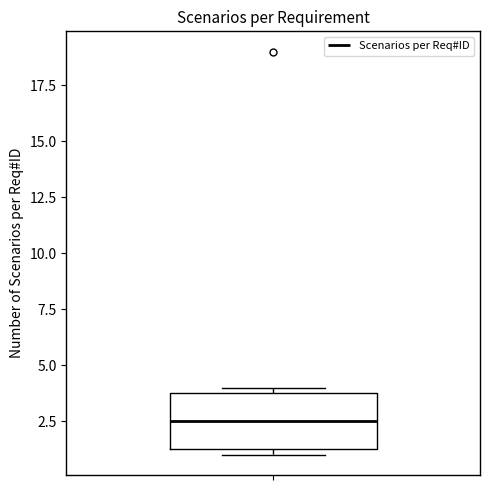

Transcribe this box plot: give where the median line is, the range the box spans, and where the two whiskers end, as read against the y-axis. The values are not printed on the chart, so give them approximately, as read against the axis.

median 2.5, box 1.5 to 4.0, whiskers 1.0 to 4.0 (just above the box's upper edge)